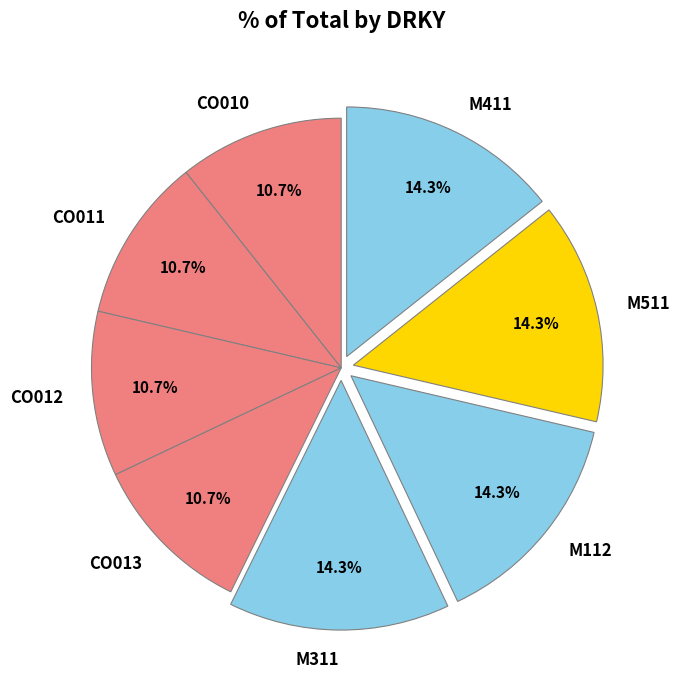

Which has a higher value, CO011 or M311?

M311